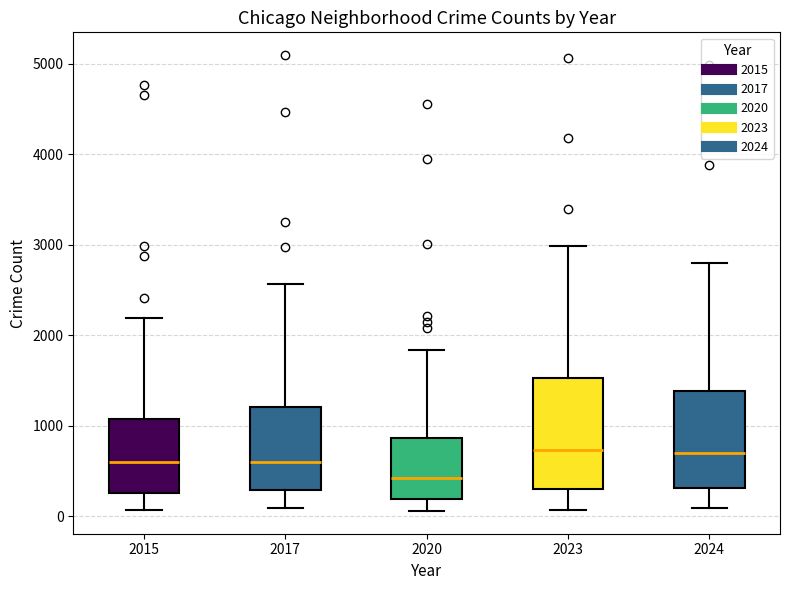

Where is the lower edge of the box at x = 2023 on the y-axis? The values are not printed on the chart, so give them approximately, as read against the axis.

300